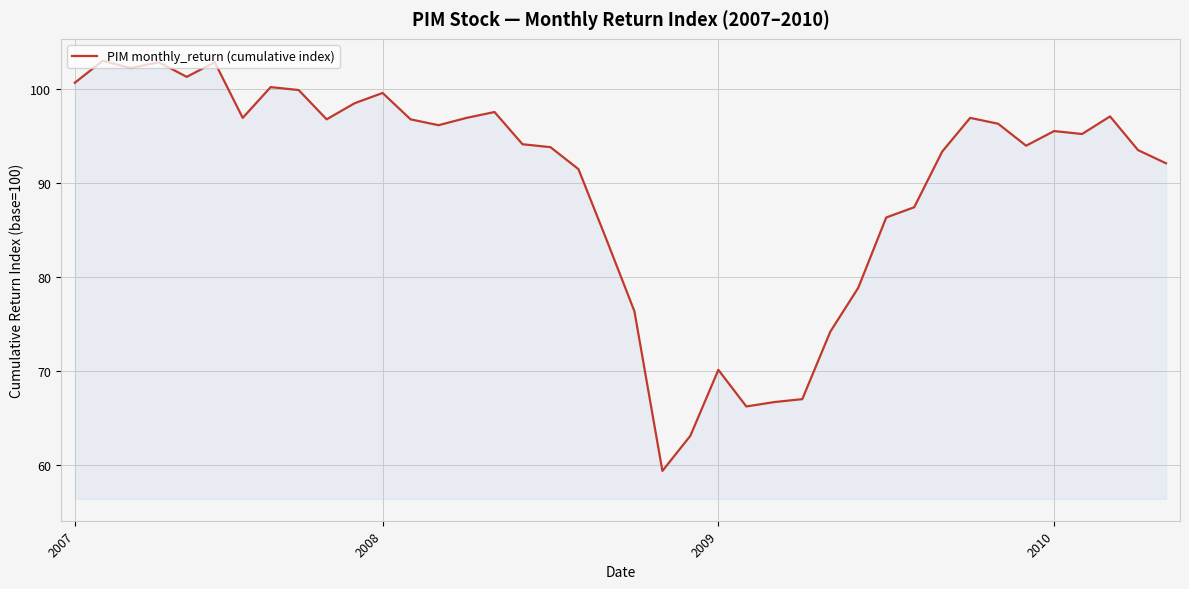

What is the minimum value shown in the chart?

59.3